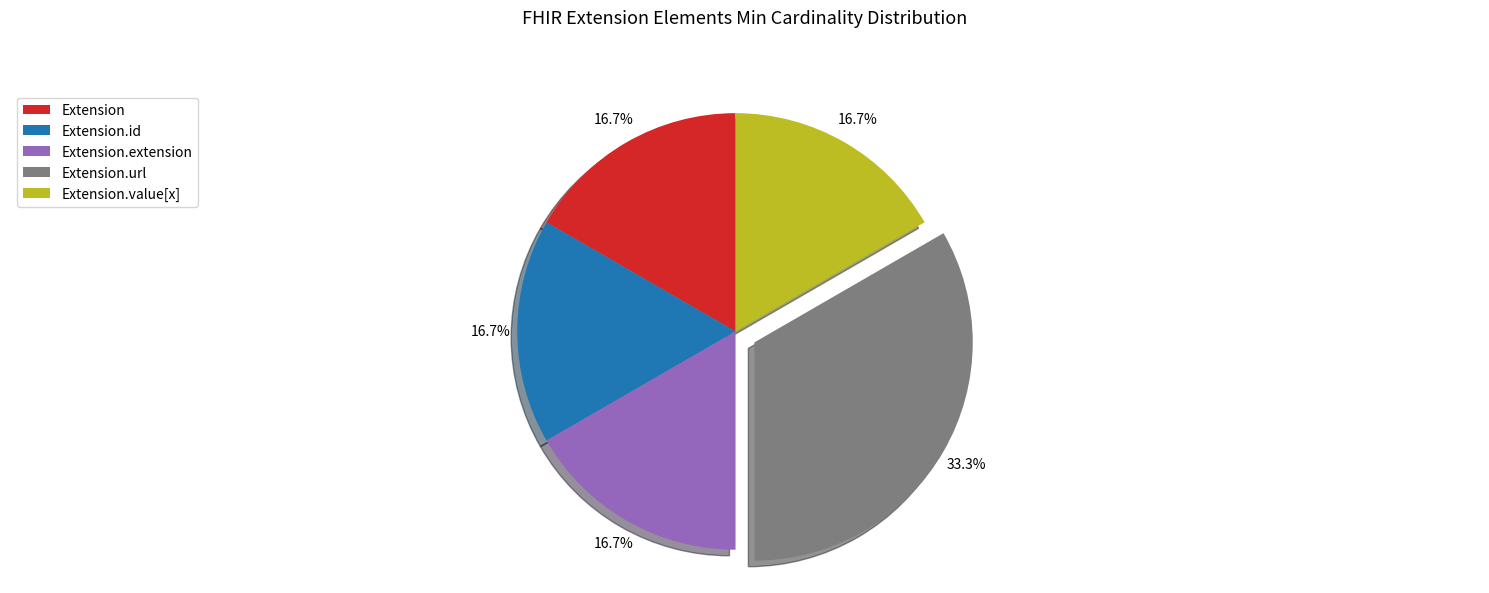

To the nearest percent, what is the average slice percentage?

20%